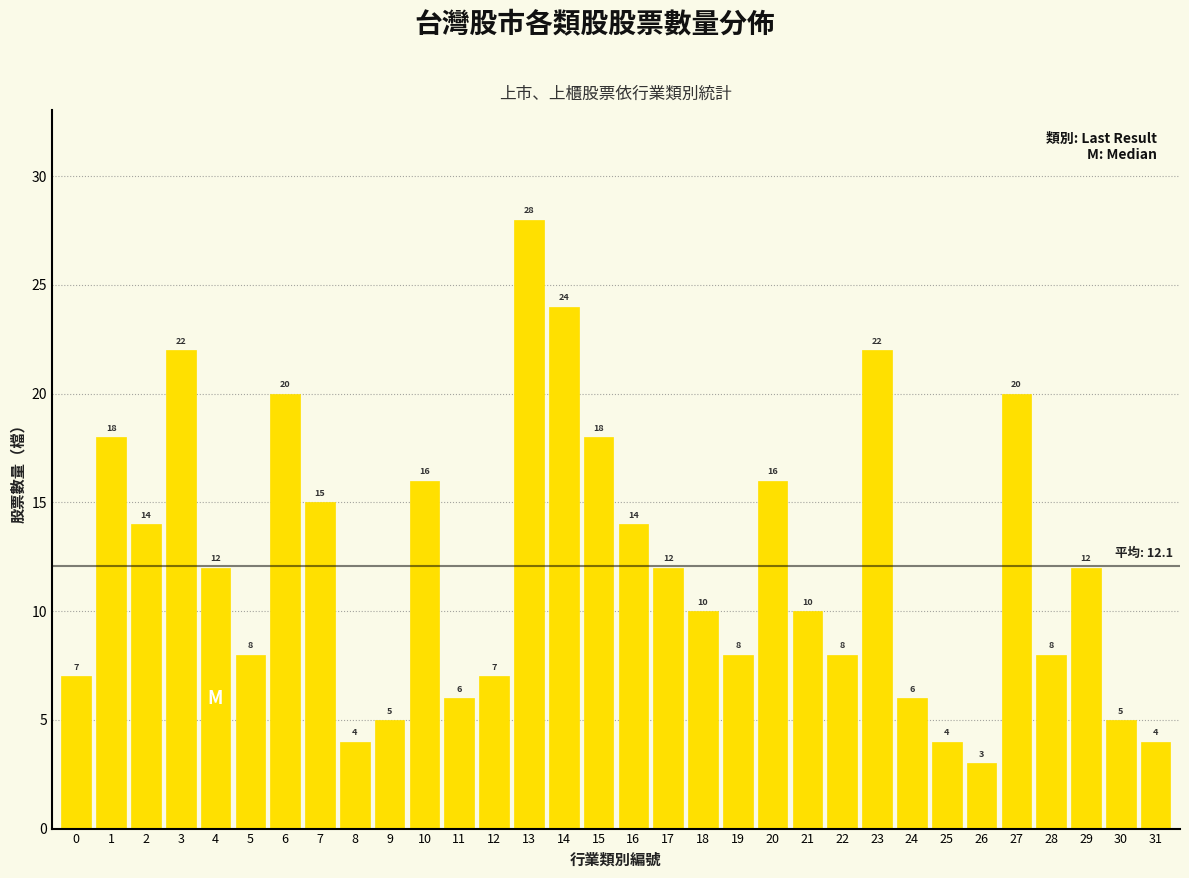

Reading left to right, transcribe all the data shown in this chart.

7	18	14	22	12	8	20	15	4	5	16	6	7	28	24	18	14	12	10	8	16	10	8	22	6	4	3	20	8	12	5	4